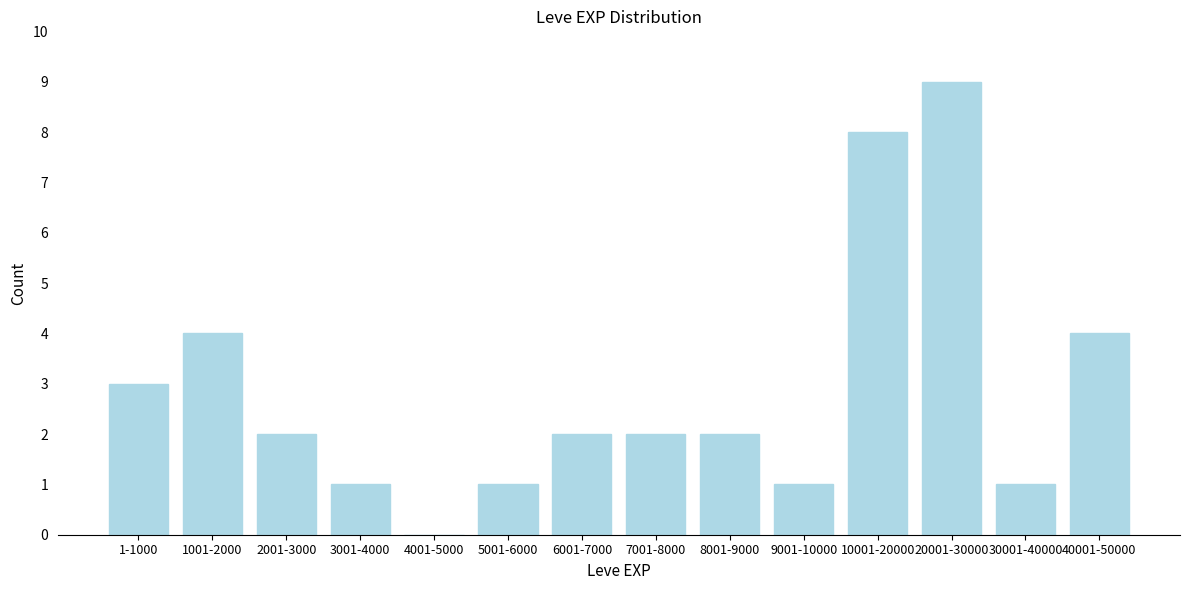

Reading left to right, extract all data points from this chart.

1-1000=3	1001-2000=4	2001-3000=2	3001-4000=1	4001-5000=0	5001-6000=1	6001-7000=2	7001-8000=2	8001-9000=2	9001-10000=1	10001-20000=8	20001-30000=9	30001-40000=1	40001-50000=4